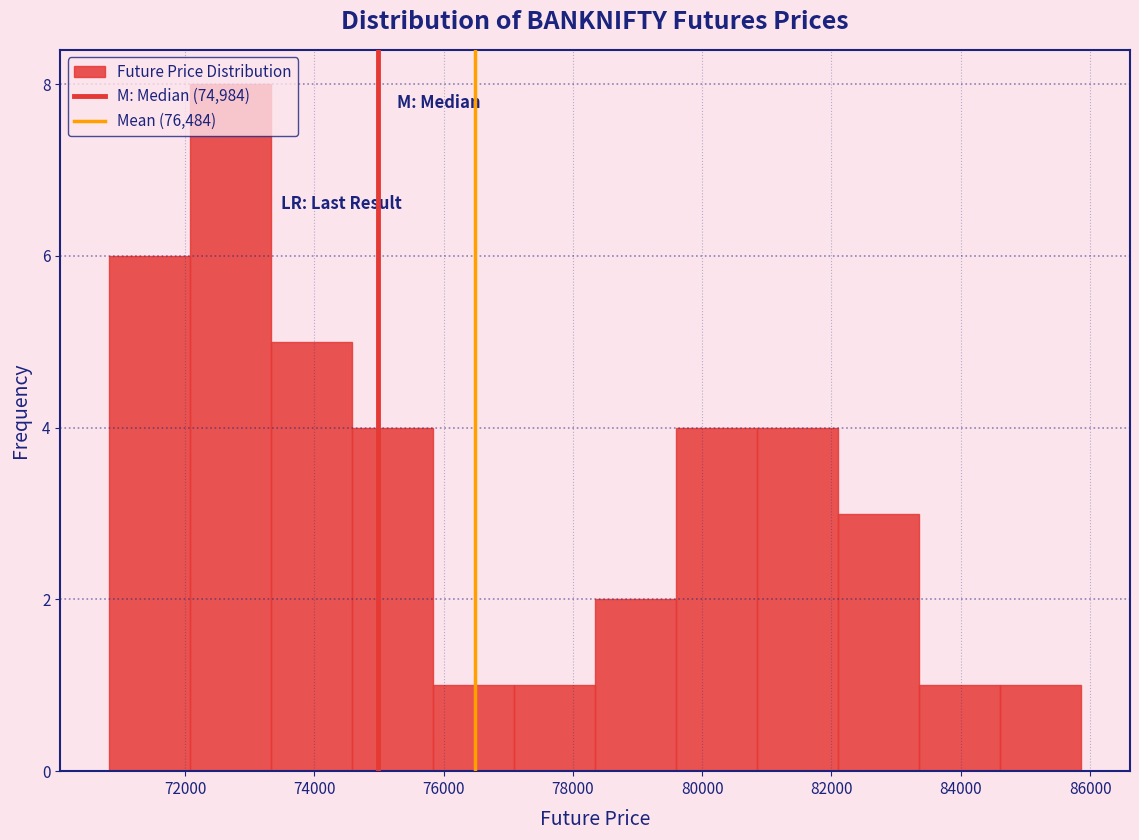

Reading left to right, list every bar in this chart as the range it spans on the x-axis followed by its height. Neither the bar edges nor the heights are printed on the chart, so give them approximately, as read against the axes.

70800 to 72000: 6
72000 to 73400: 8
73400 to 74600: 5
74600 to 75800: 4
75800 to 77000: 1
77000 to 78400: 1
78400 to 79600: 2
79600 to 80800: 4
80800 to 82200: 4
82200 to 83400: 3
83400 to 84600: 1
84600 to 85800: 1